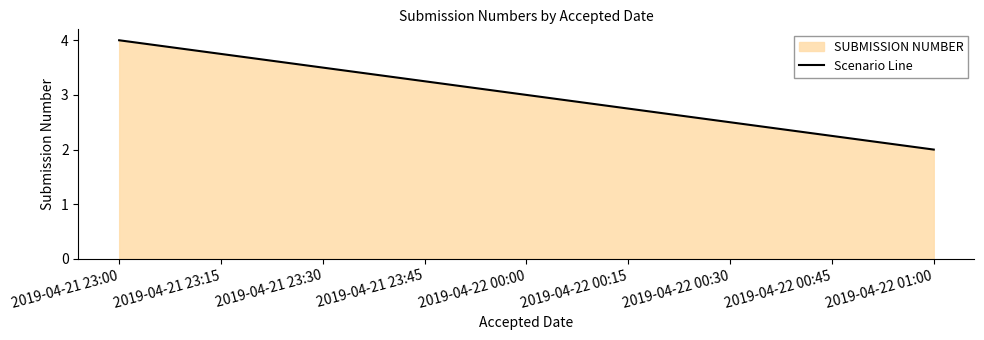

Rank the categories by value from highest to lowest.

2019-04-21 23:00, 2019-04-22 00:00, 2019-04-22 01:00